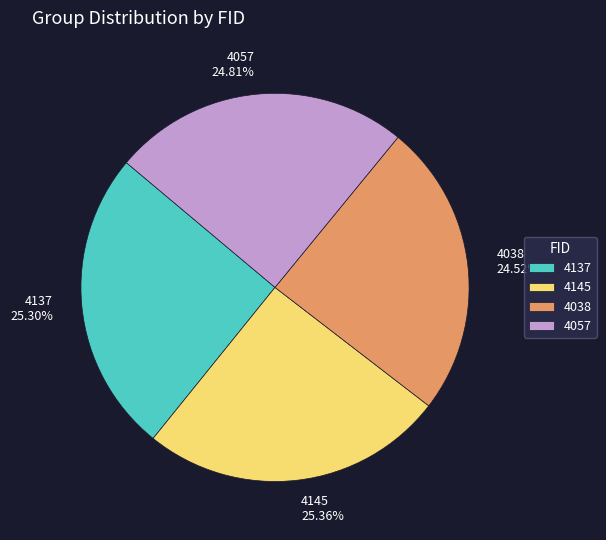

To the nearest percent, what is the average slice percentage?

25%